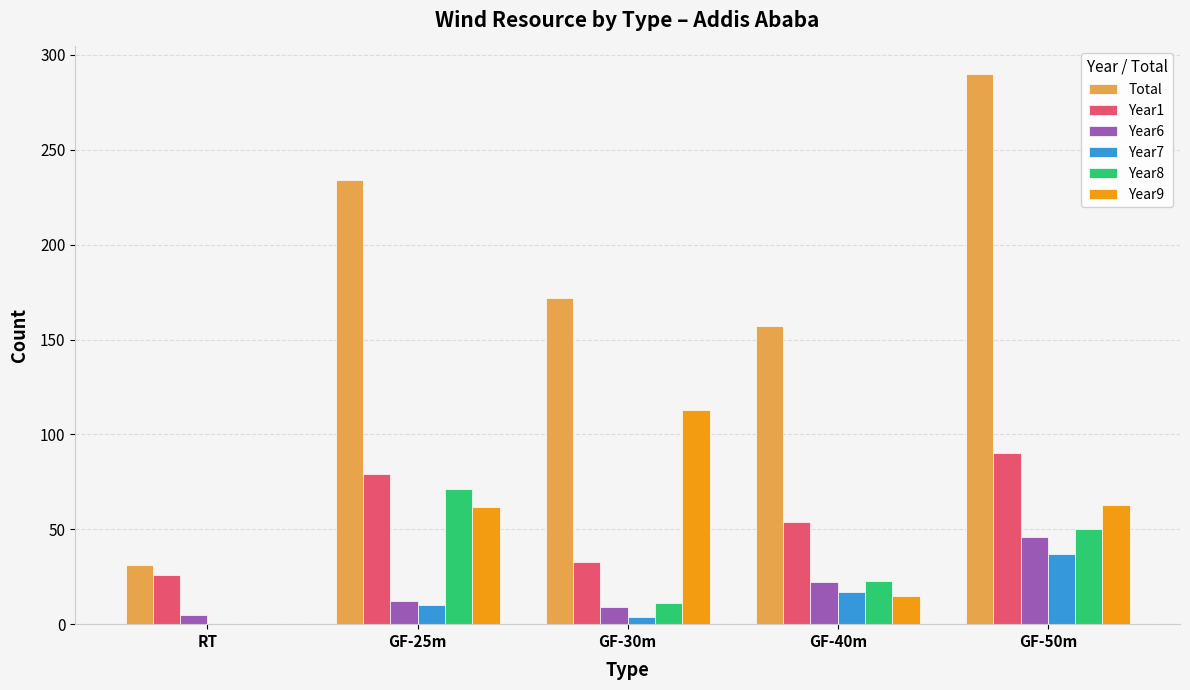

What is the highest value of the Total series?

290